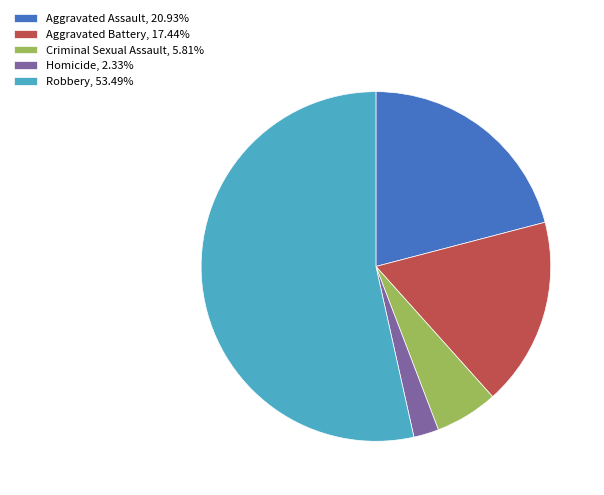

Does any single category account for the majority?

Yes